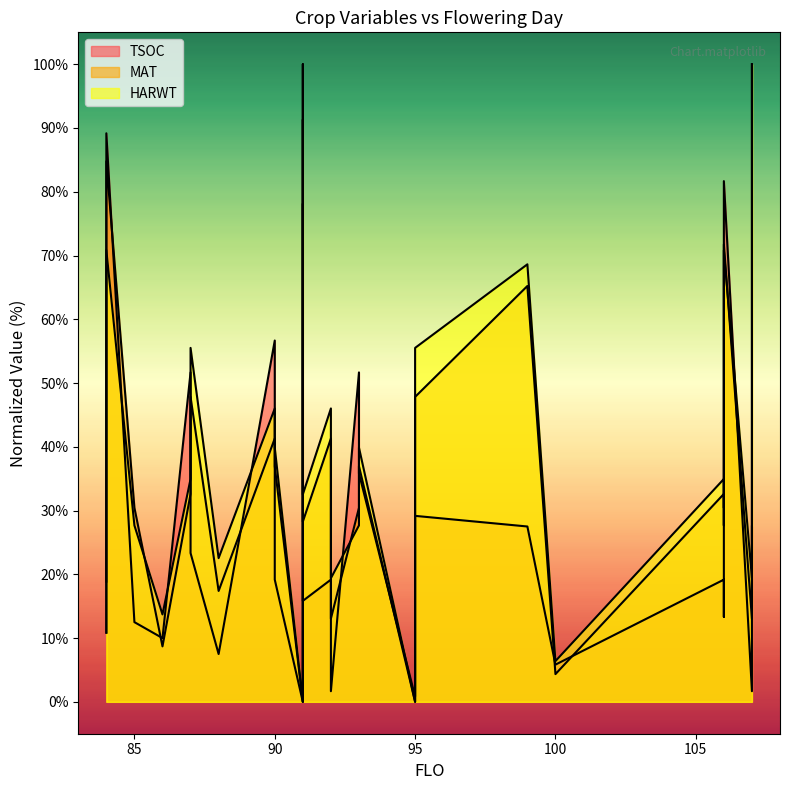

Between which two adjacent categories do MAT and TSOC first intersect?

84 and 84